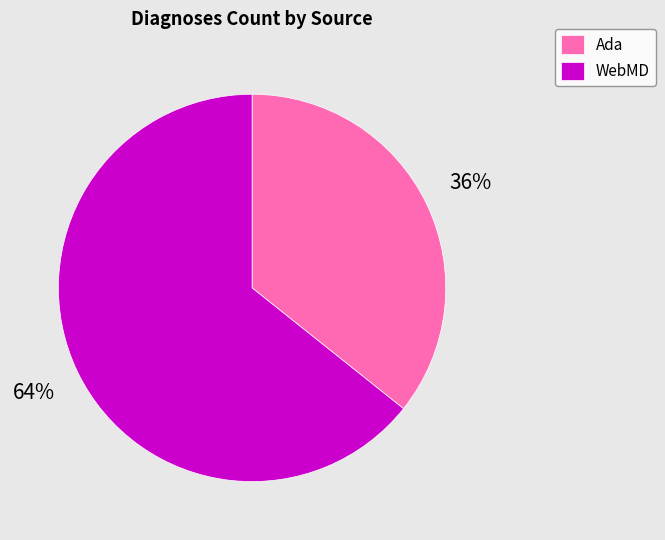

To the nearest percent, what is the average slice percentage?

50%